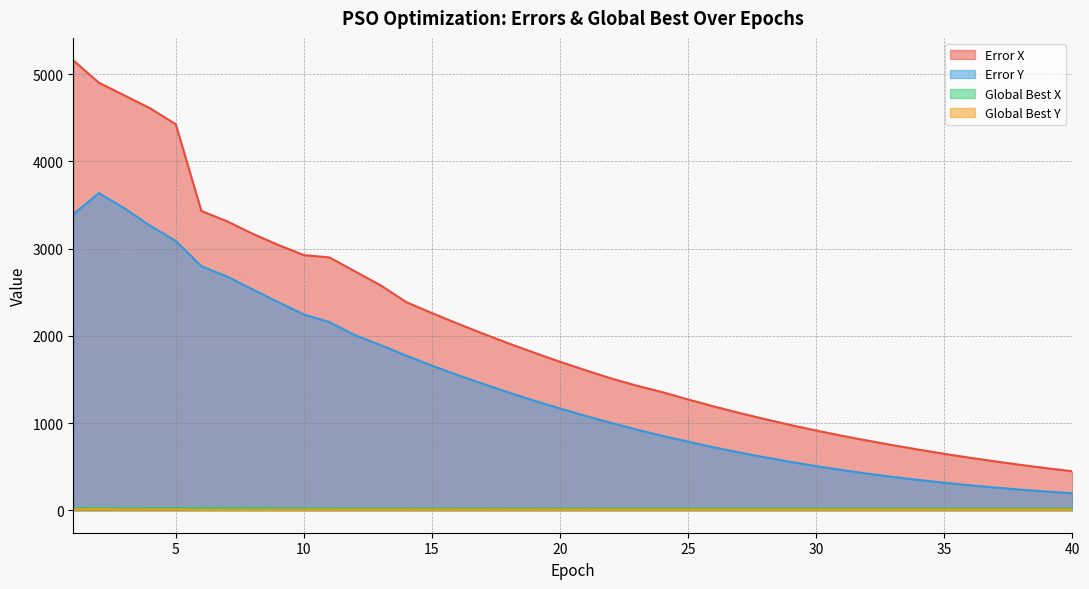

Does the chart display data point markers on the line(s)?

No